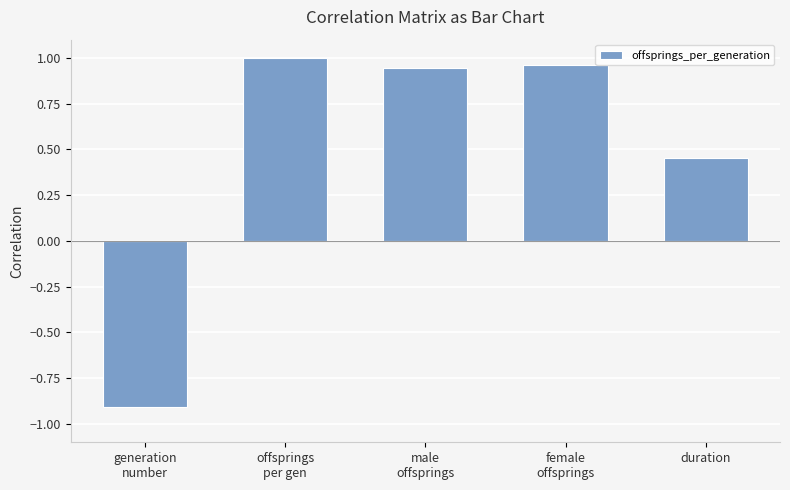

The value at duration is 0.7. True or false?

False